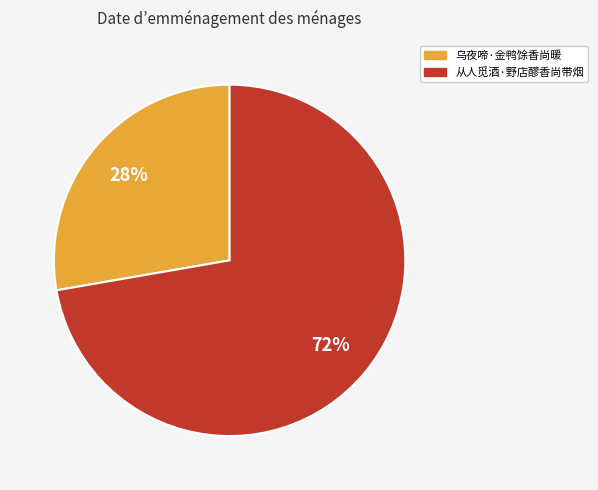

Which category accounts for the majority?

从人觅酒·野店醪香尚带烟